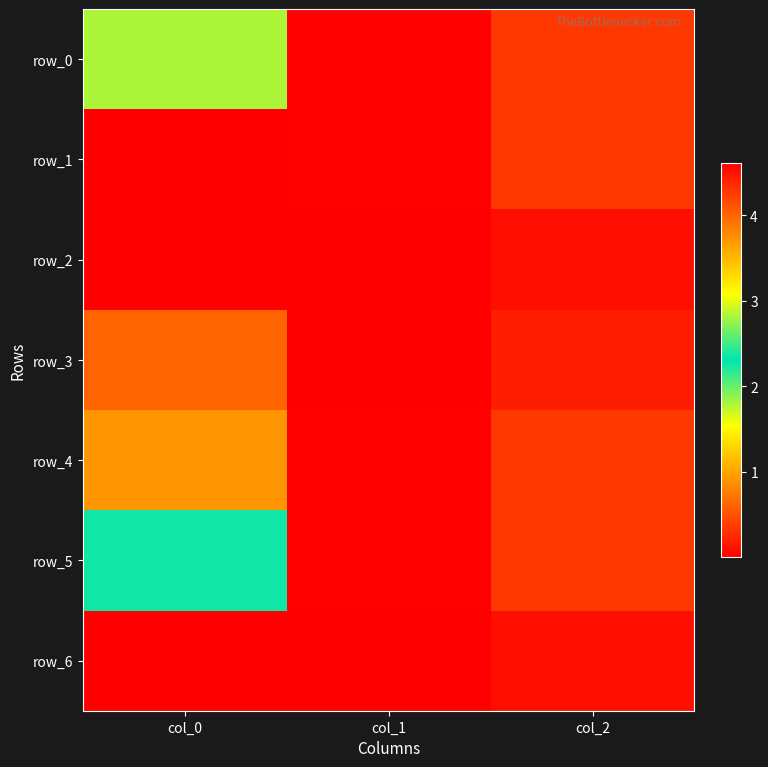

The row_3 series shows 2.4 at col_0. True or false?

False